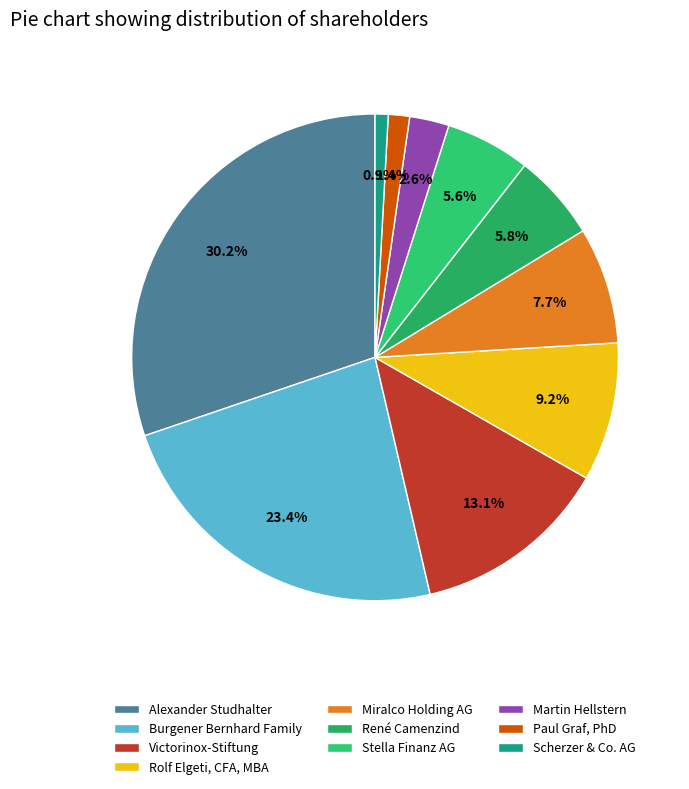

Is it true that Stella Finanz AG is 1% of the pie?

False